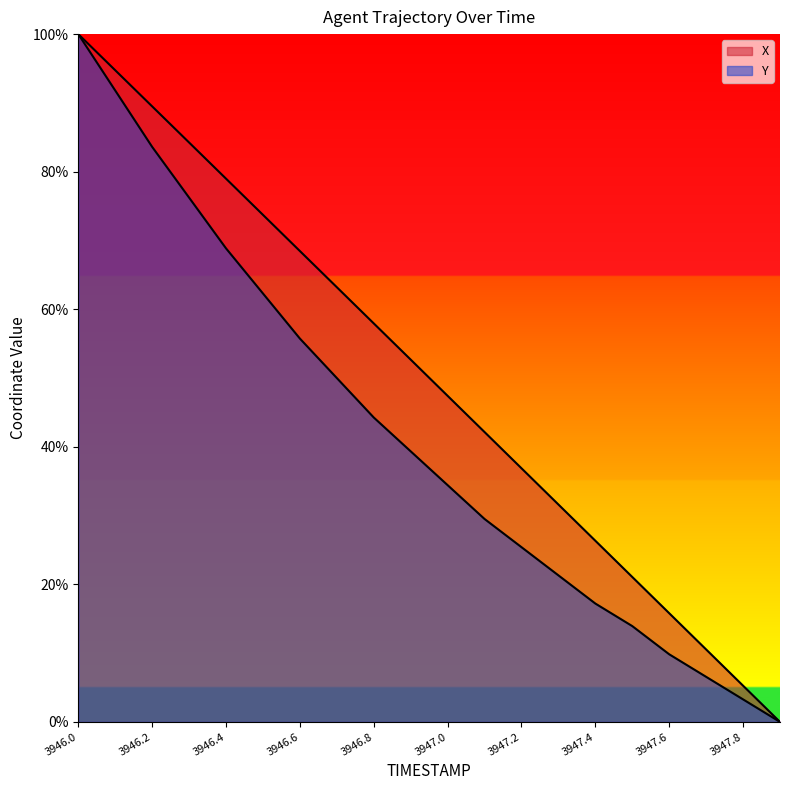

True or false: Y and X cross at least once.

False